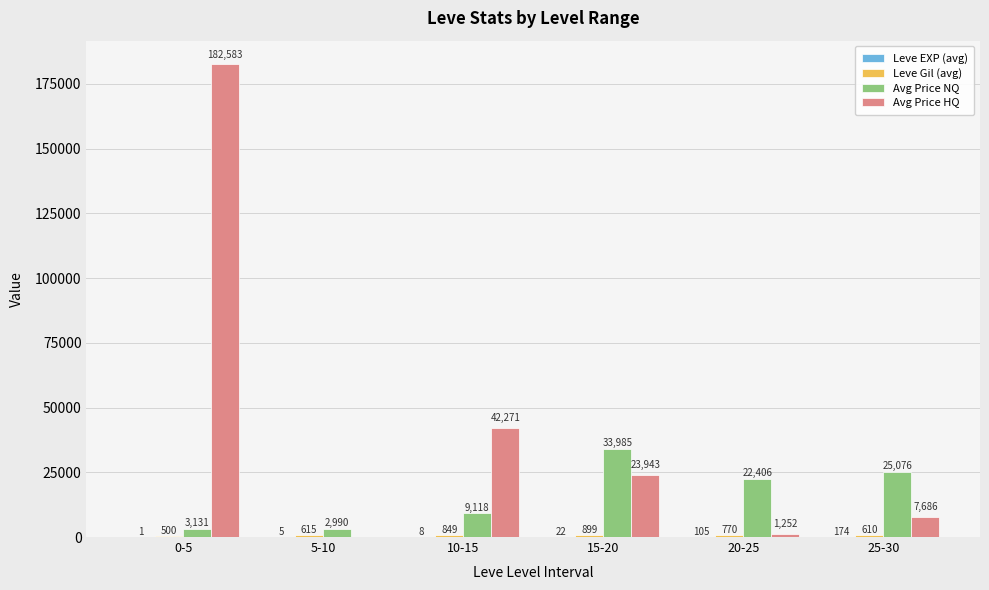

How many groups of bars are there?

6